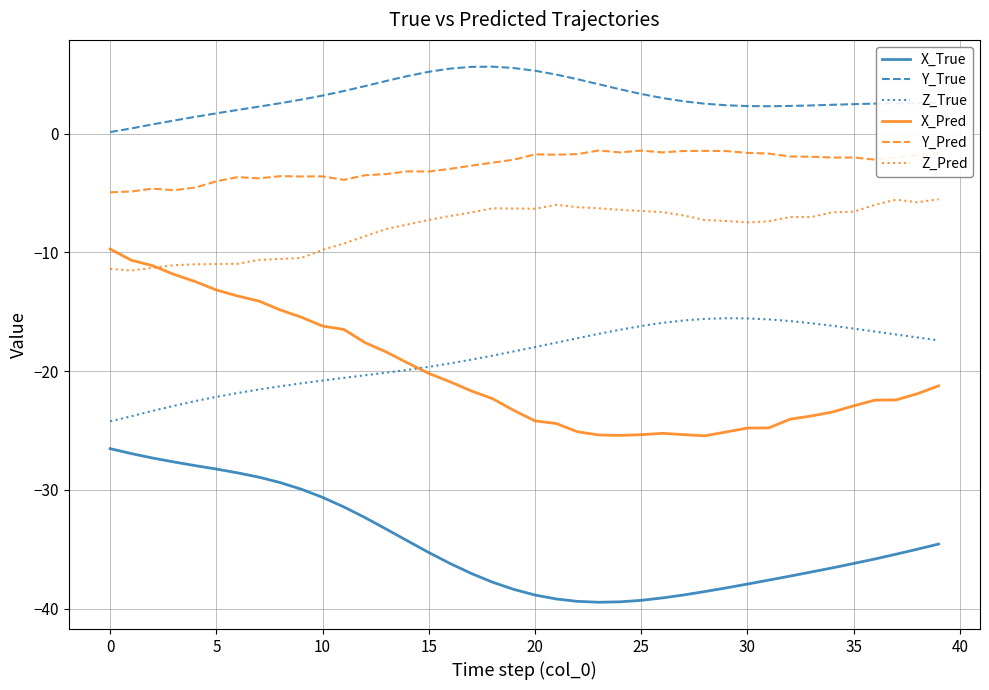

What is the maximum value for Y_Pred?

-1.4